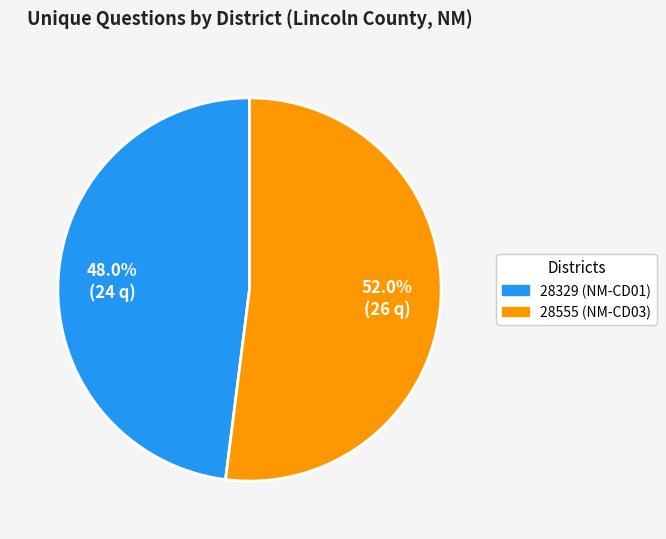

Rank the categories by value from lowest to highest.

28329 (NM-CD01), 28555 (NM-CD03)